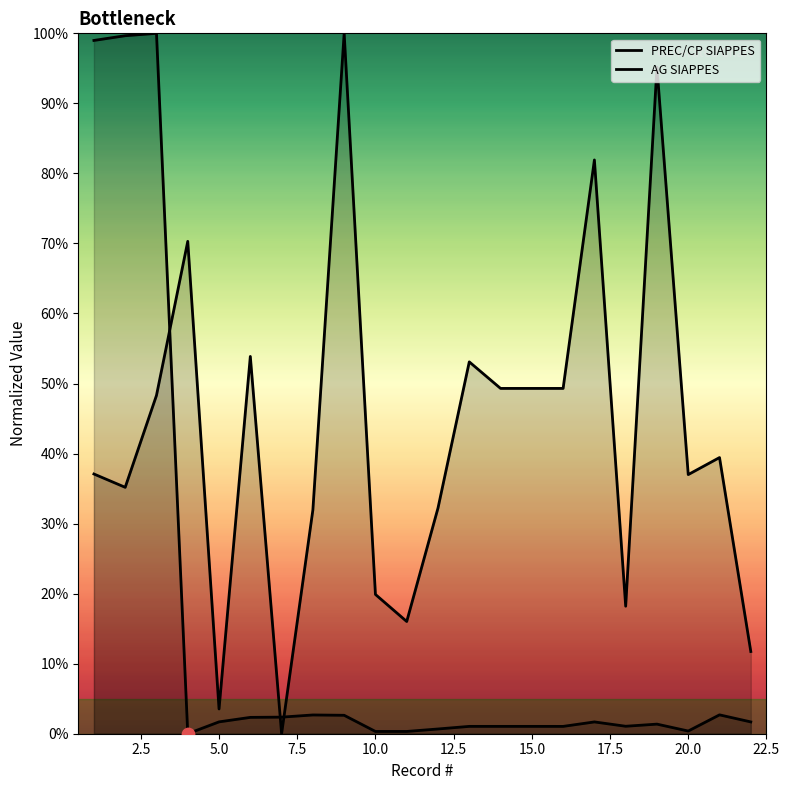

What are all the series names shown in the legend?

PREC/CP SIAPPES, AG SIAPPES